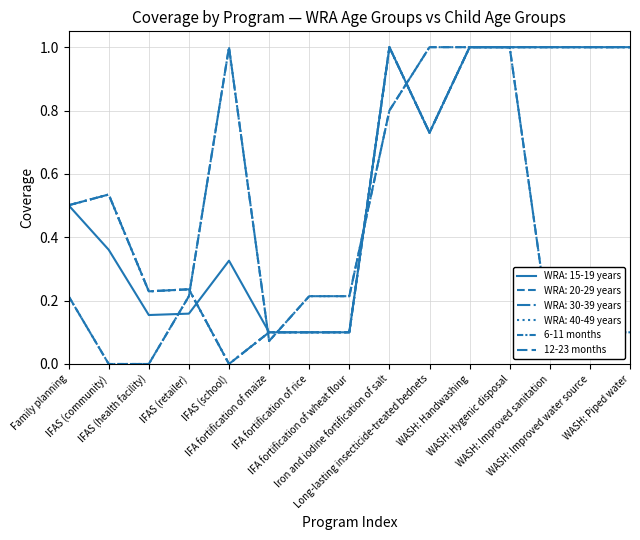

Does the chart display data point markers on the line(s)?

No